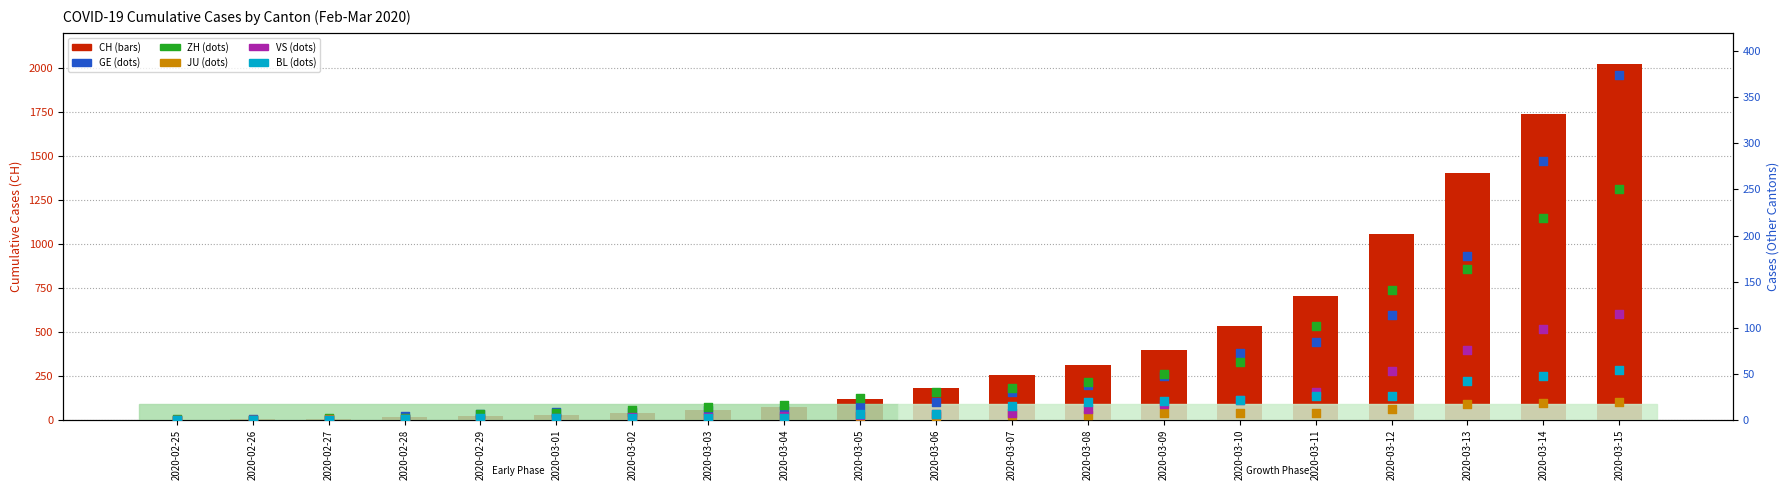

At which category is the sum across all series the highest?

2020-03-15